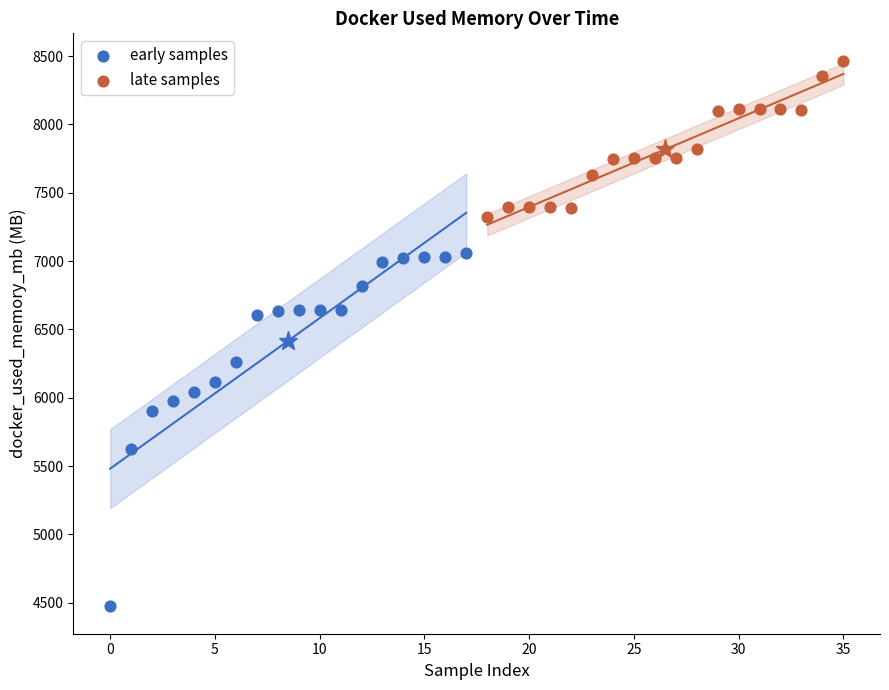

Which series reaches the minimum Y coordinate?

early samples